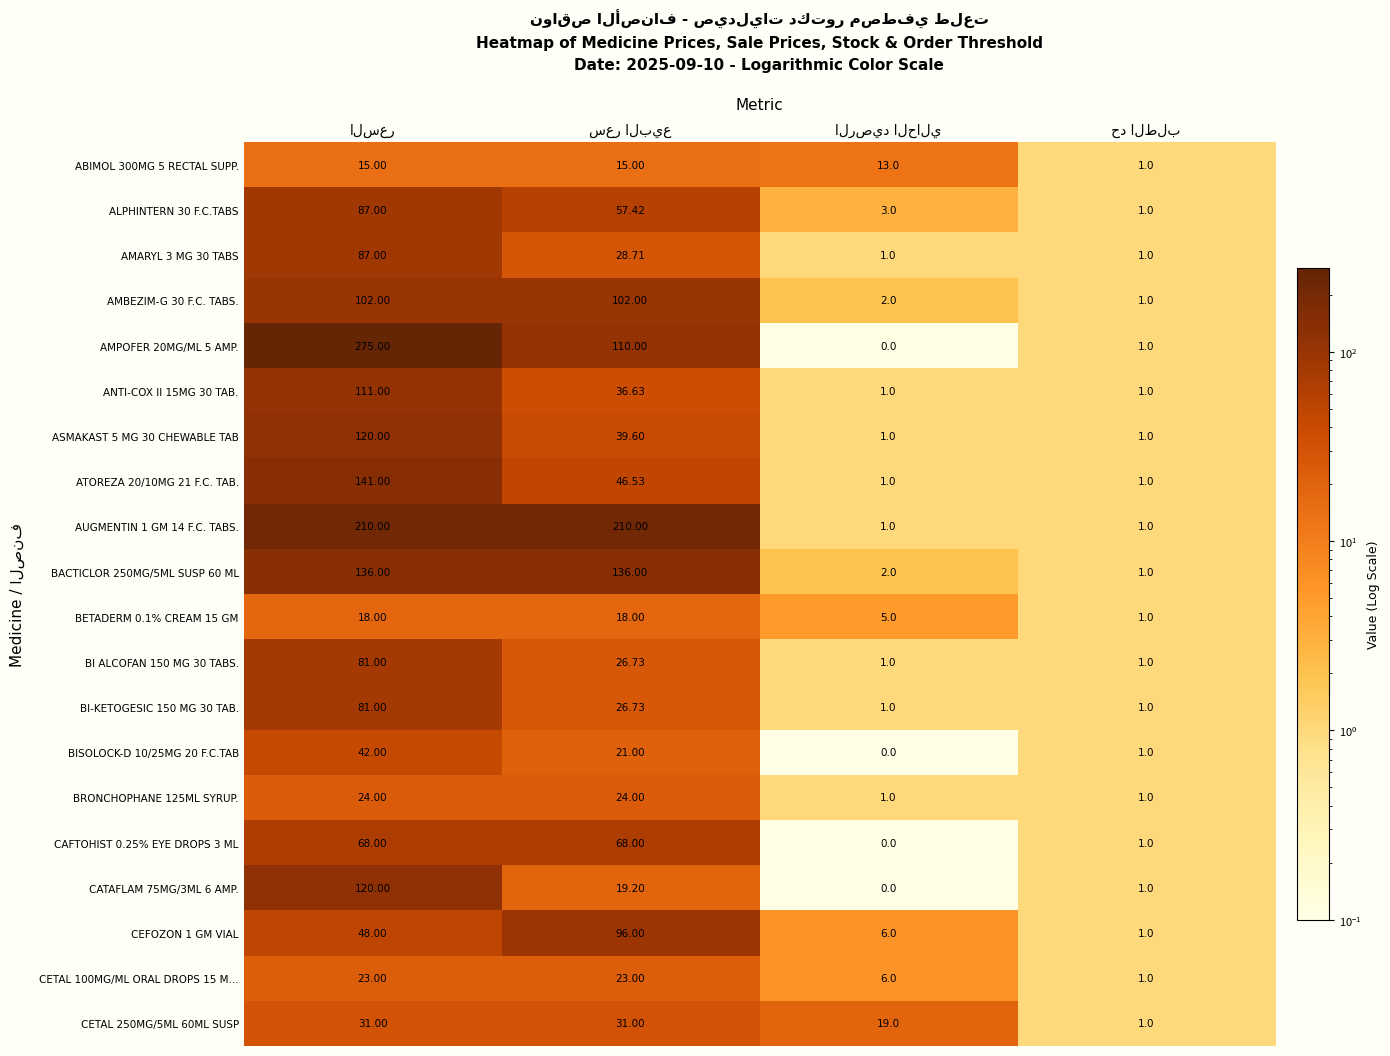

Where does the ALPHINTERN 30 F.C.TABS series first go above 57?

السعر